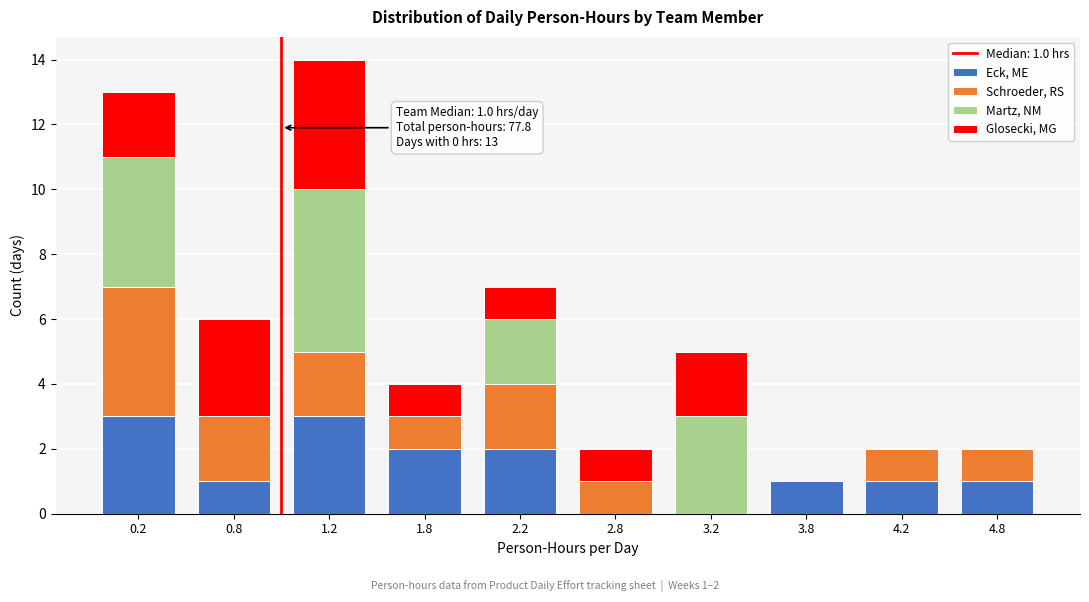

Which range on the x-axis has the tallest stacked bar (by total height)?

1.0 to 1.5